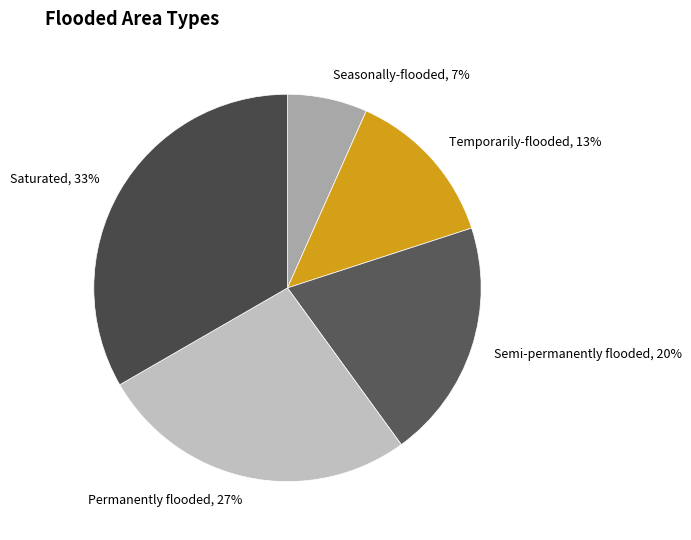

What is the smallest slice in the pie chart?

Seasonally-flooded